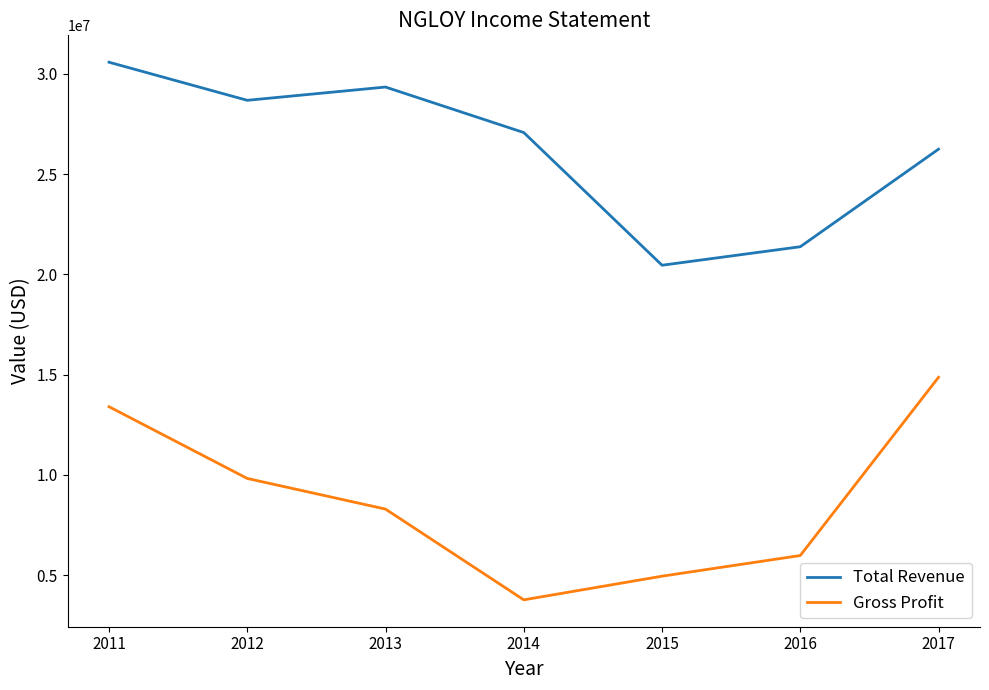

What is the minimum value for Gross Profit?

3768000